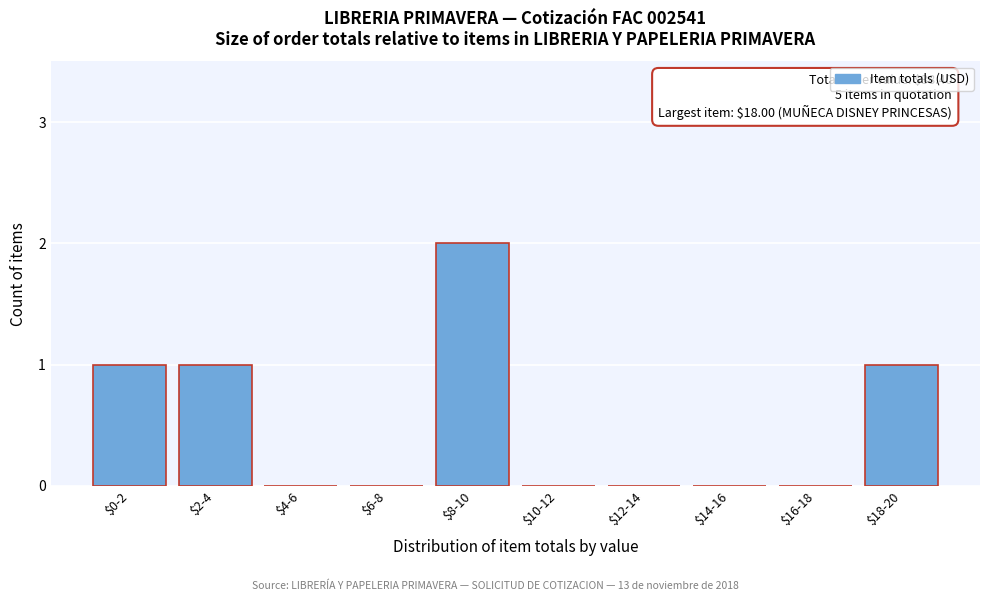

The value at $12-14 is 1. True or false?

False